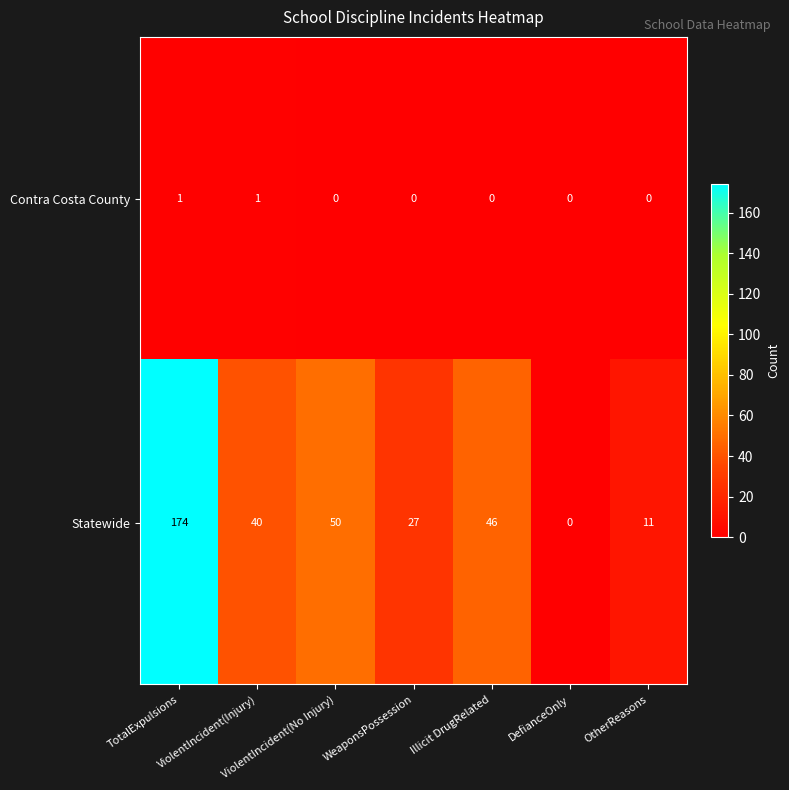

Which series has the largest range (max minus min)?

Statewide